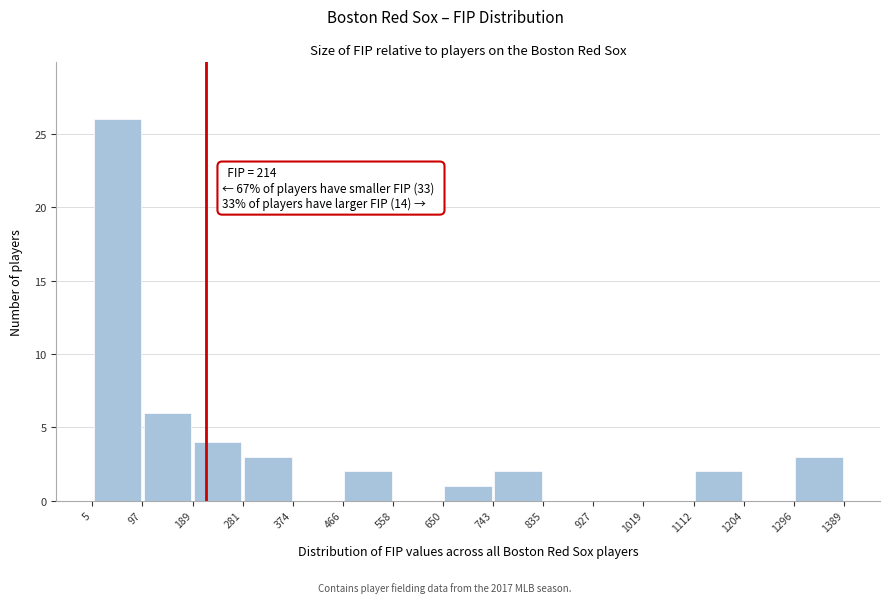

Over which range of the x-axis is the bar tallest?

5 to 97